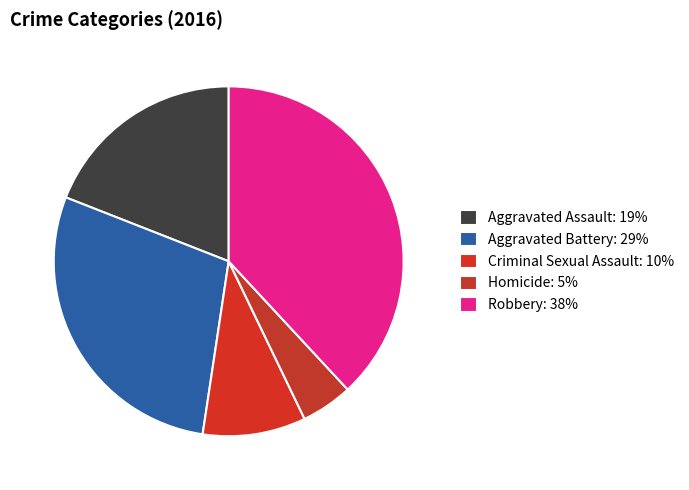

How many slices are in this pie chart?

5